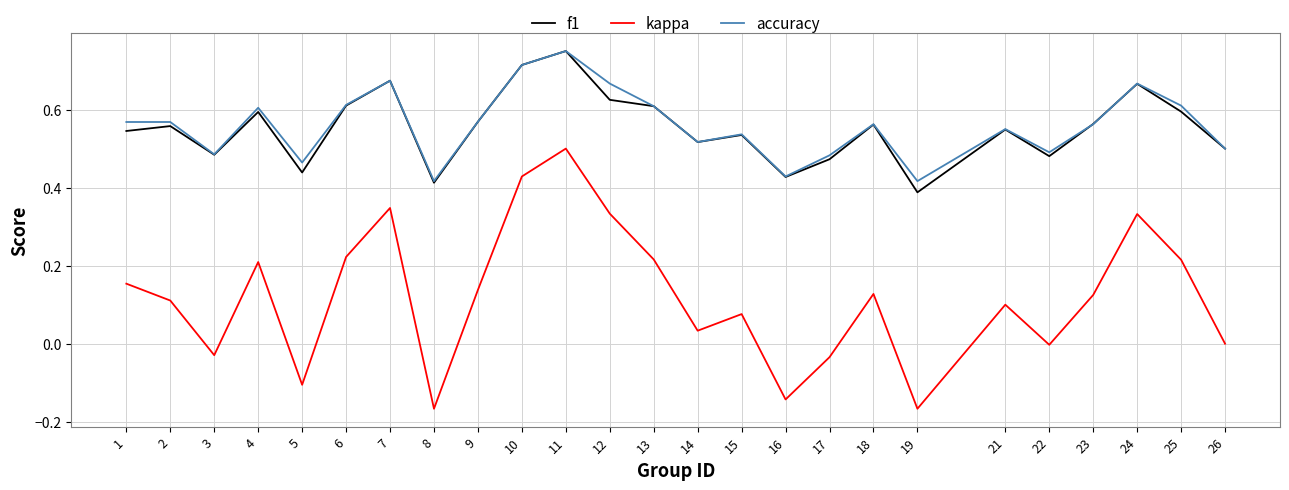

Which series has the widest spread of values?

kappa